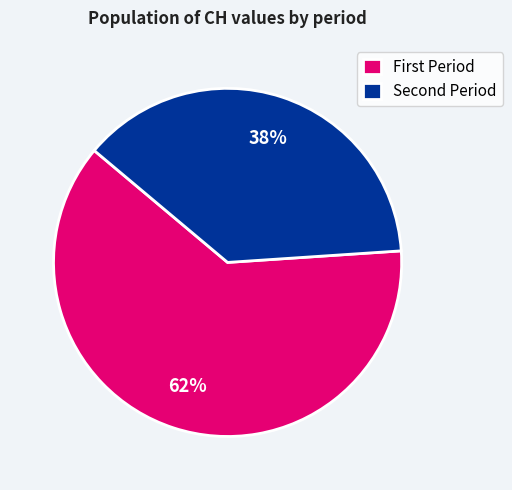

To the nearest percent, what is the average slice percentage?

50%